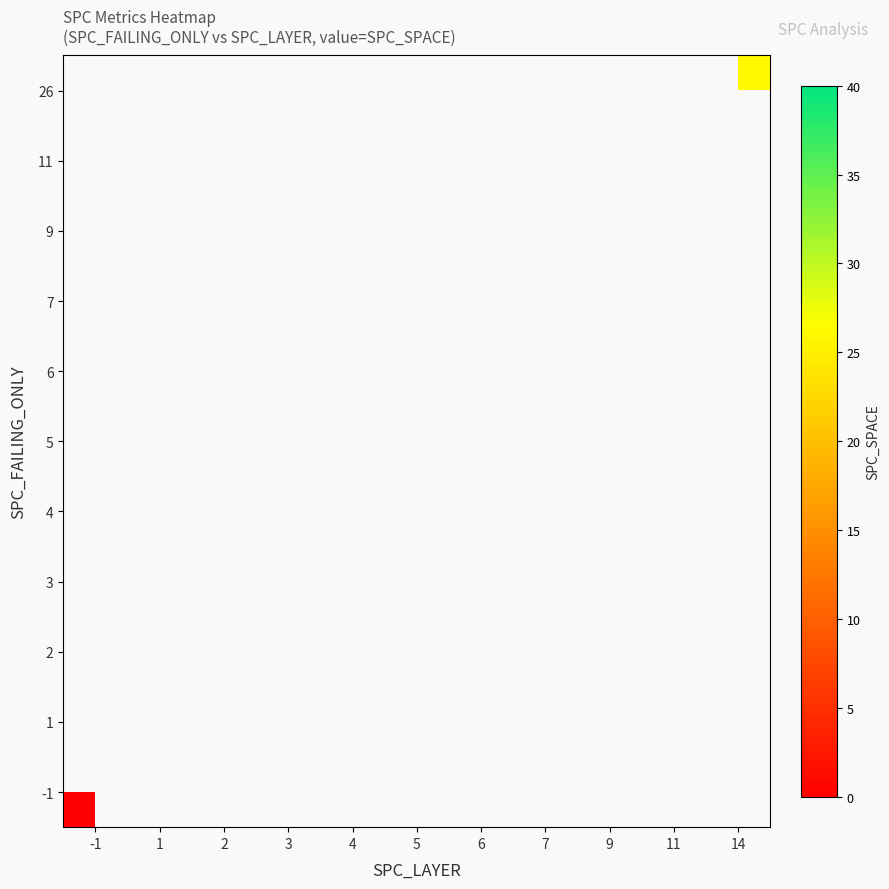

Which category has the lowest value across all series?

-1